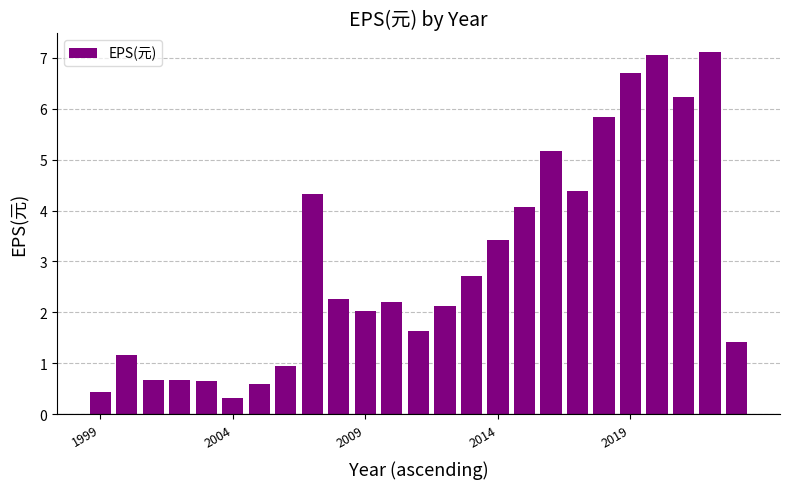

What is the greatest value displayed?

7.1